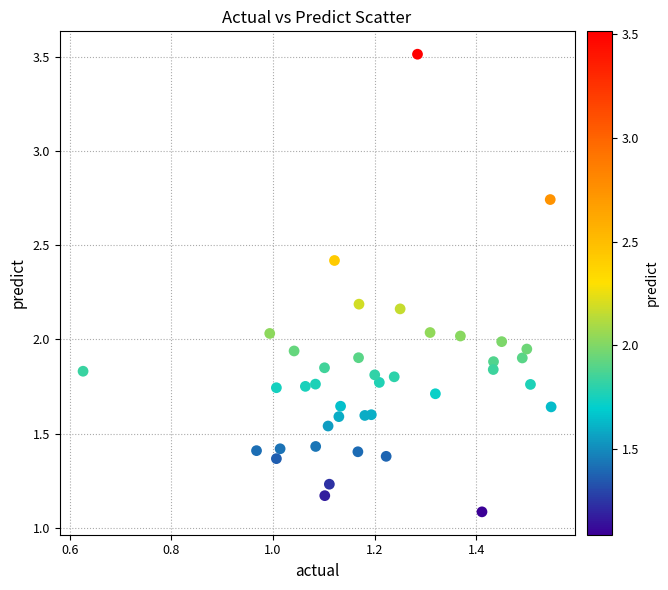

What is the range of X values (max minus min)?

0.9